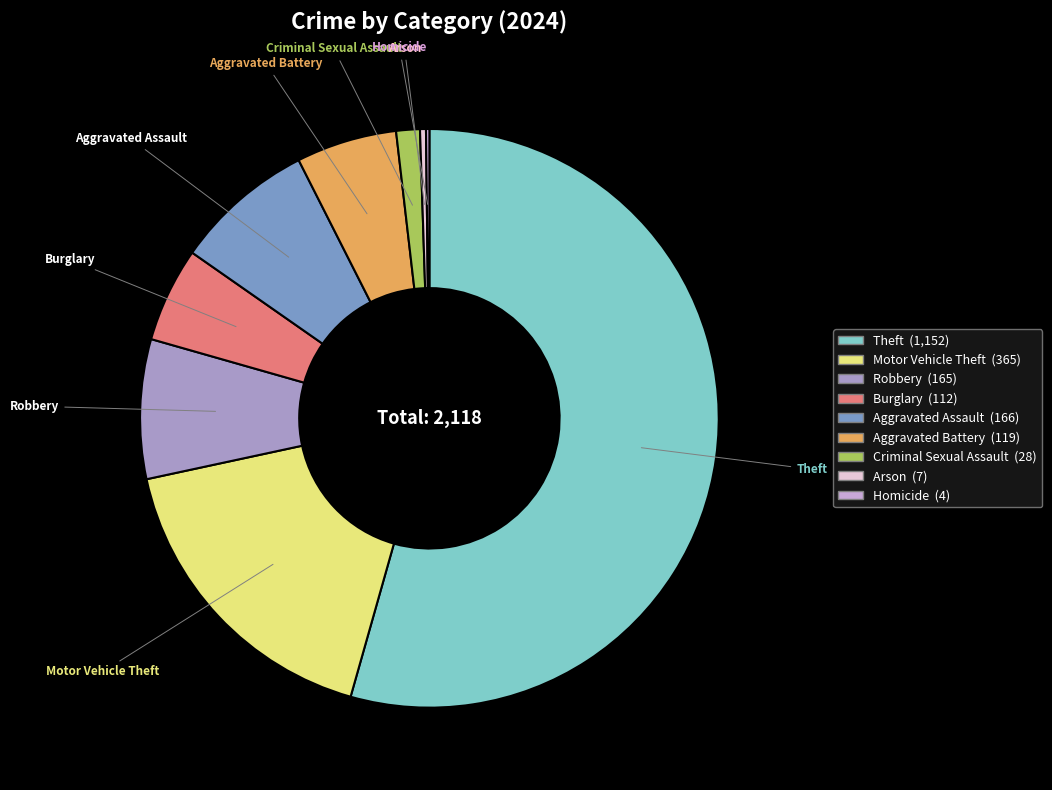

Rank the categories by value from highest to lowest.

Theft, Motor Vehicle Theft, Aggravated Assault, Robbery, Aggravated Battery, Burglary, Criminal Sexual Assault, Arson, Homicide